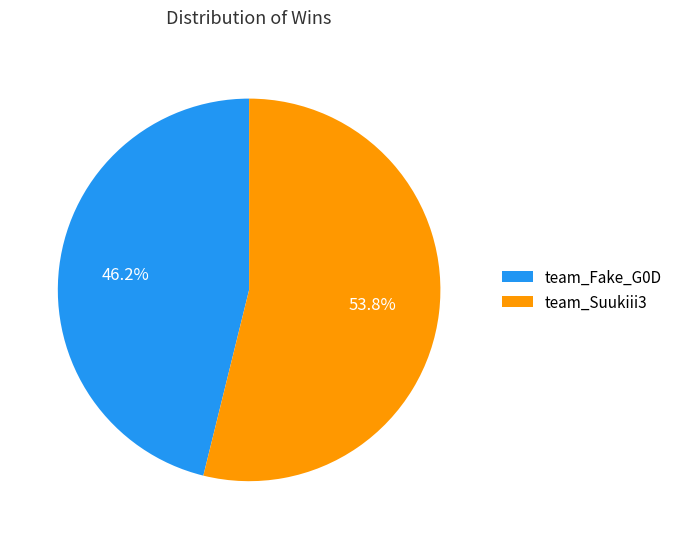

Approximately how many times larger is the value at team_Fake_G0D compared to team_Suukiii3?

0.9